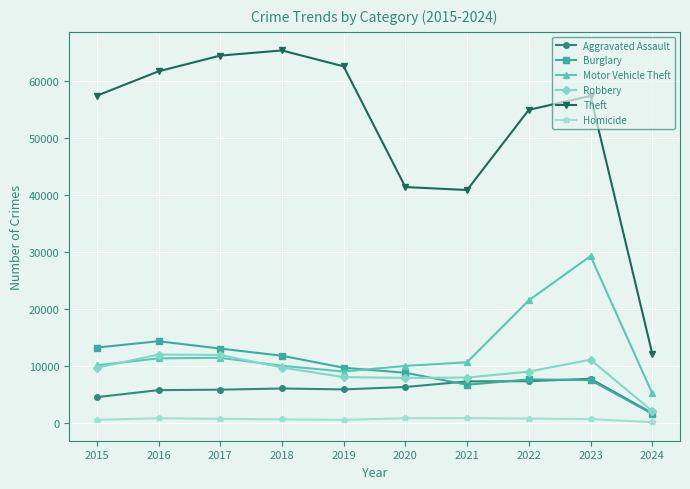

True or false: Theft and Robbery intersect in this chart.

False